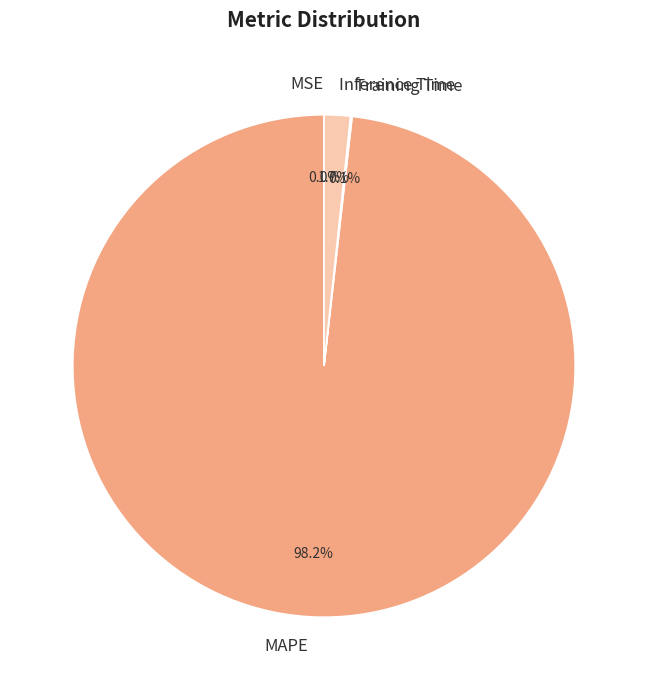

What portion of the pie excludes Inference Time?

98.3%